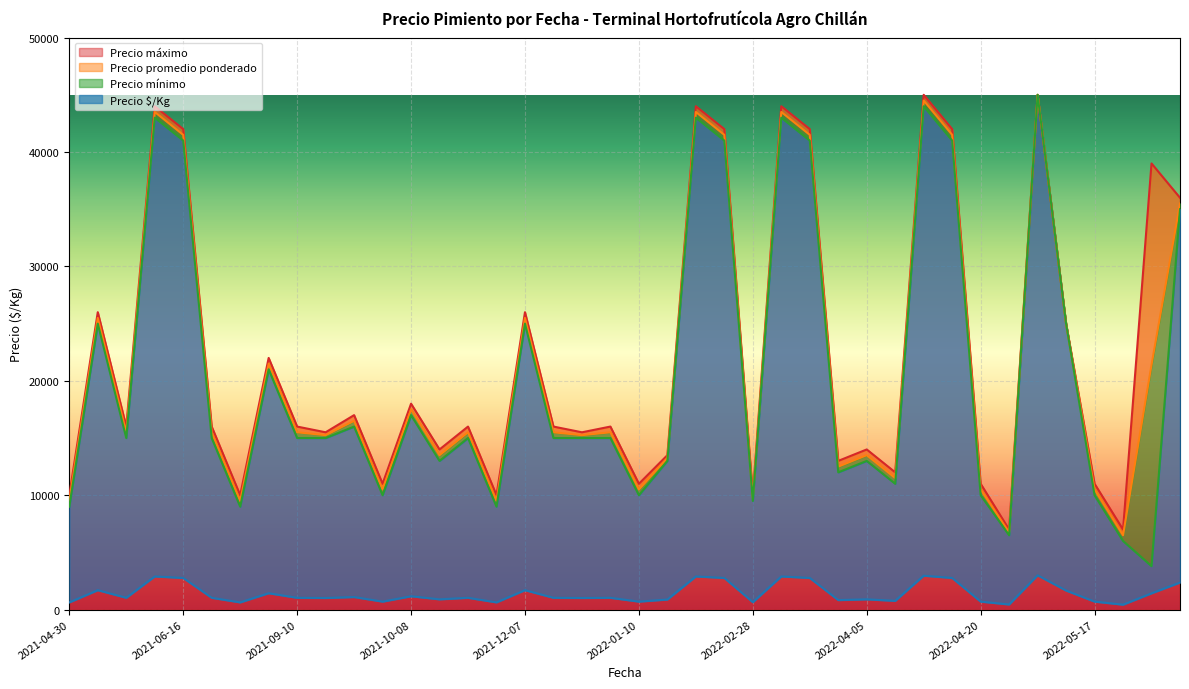

Which has a higher value, 2021-09-10 or 2022-02-25?

2022-02-25